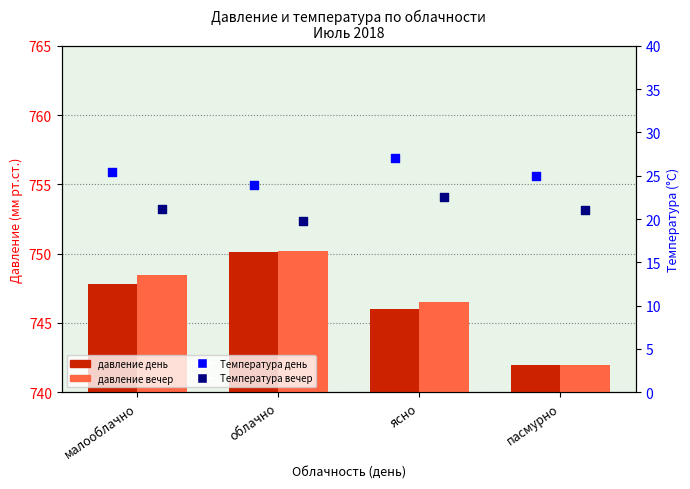

Is the value of Температура день at пасмурно greater than the value of давление вечер at пасмурно?

No